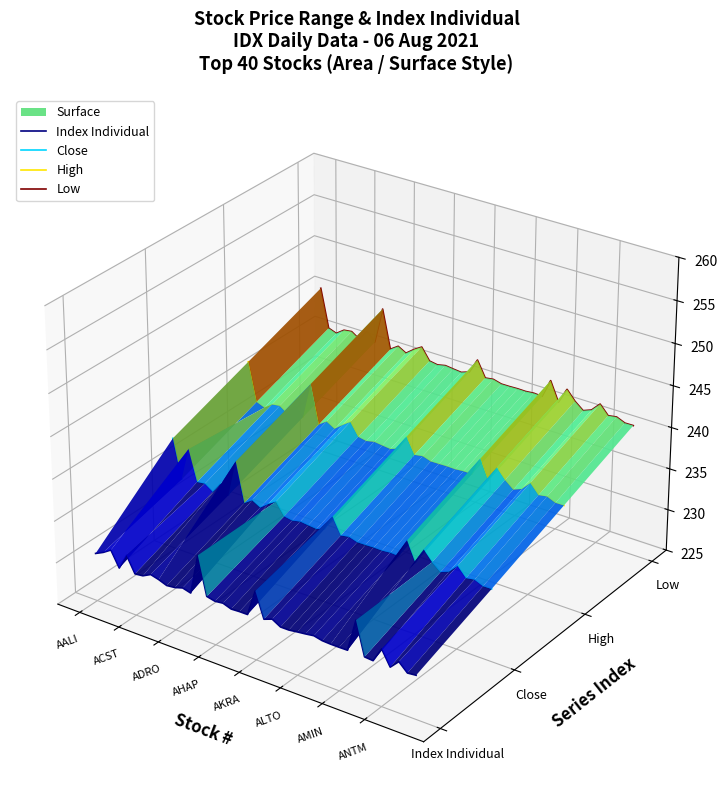

How many lines are shown in the chart?

4